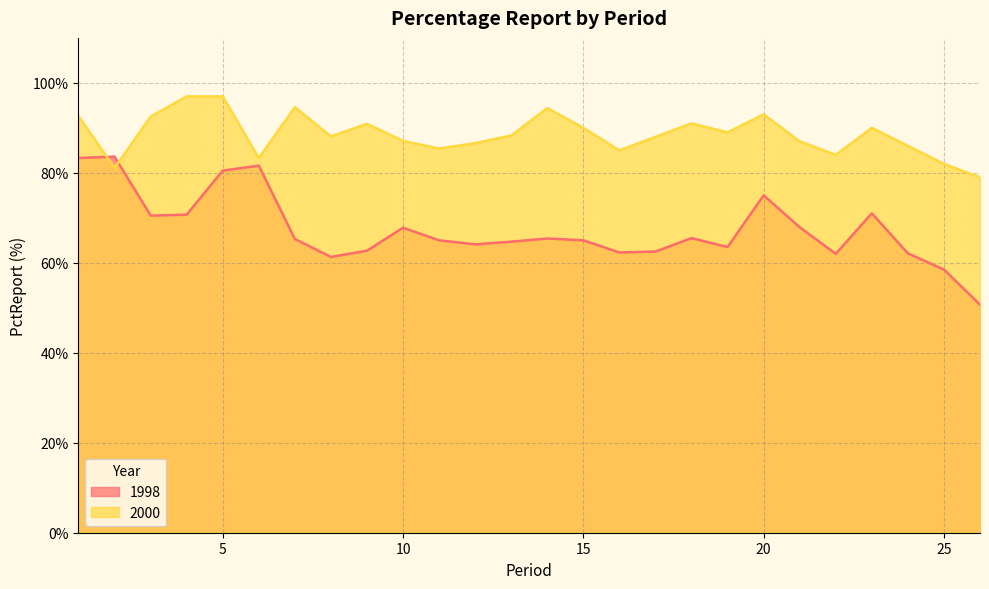

Count the number of data series in this chart.

2